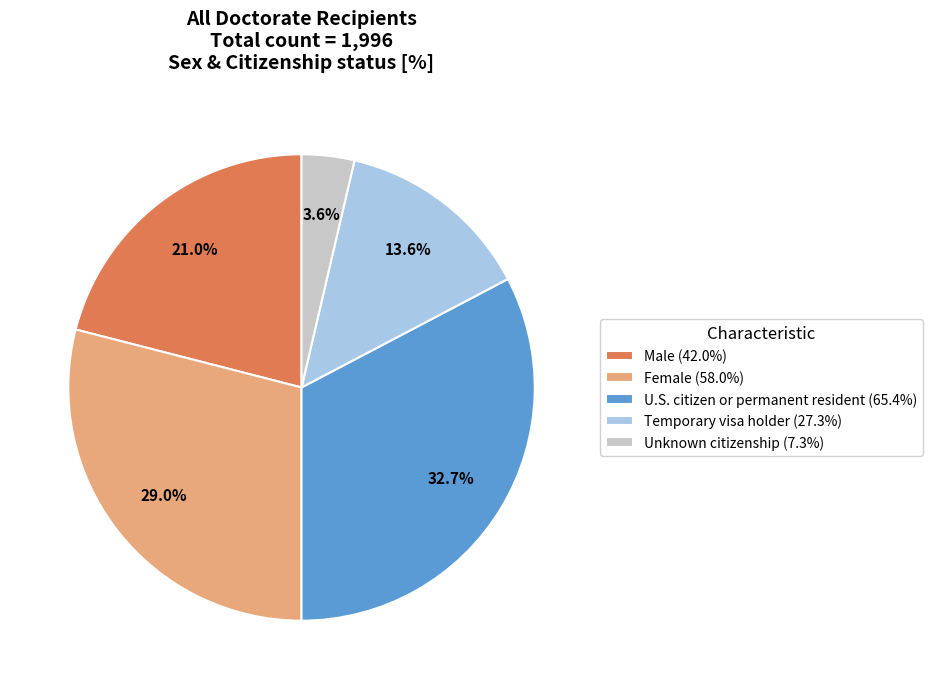

How much of the chart is everything except Male (42.0%)?

79.0%